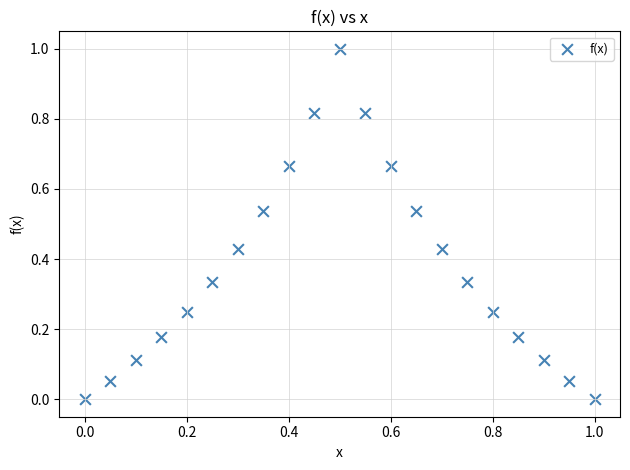

What is the range of X values (max minus min)?

1.0